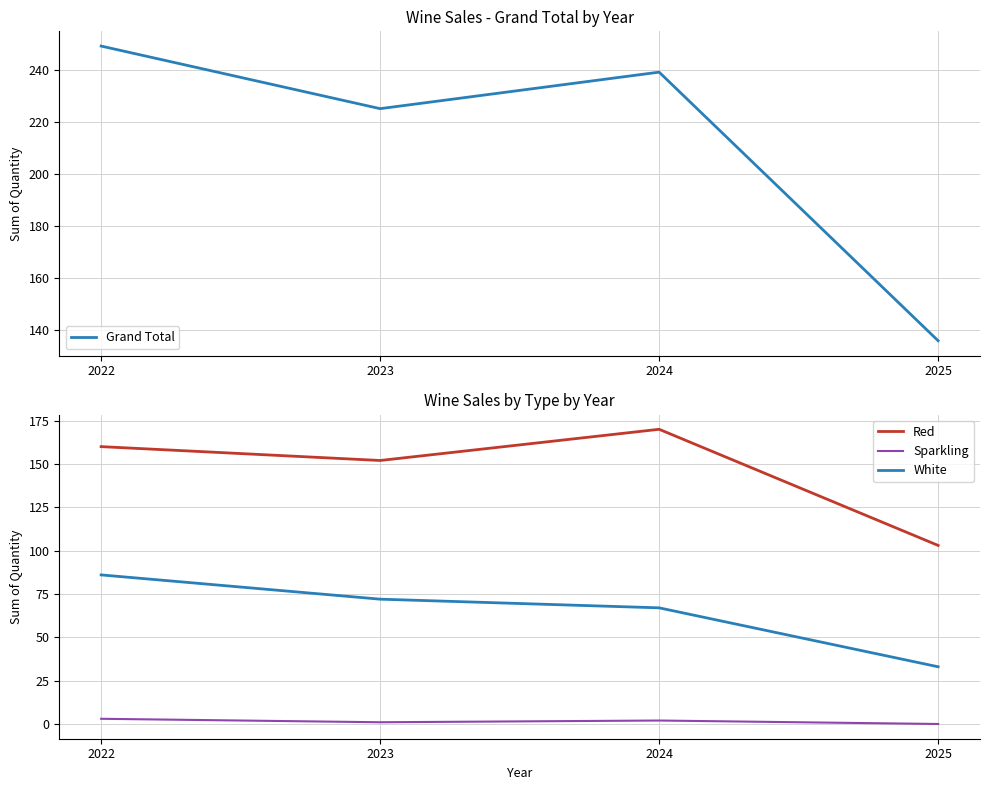

At which category does Red reach its first local valley?

2023